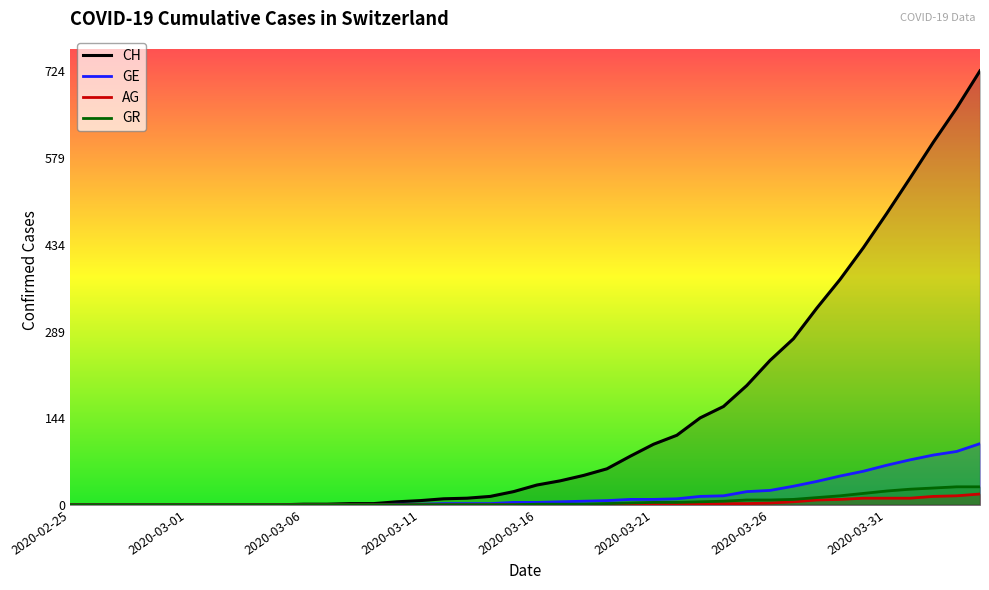

What is the value of the AG point at the 35th from the left?

11